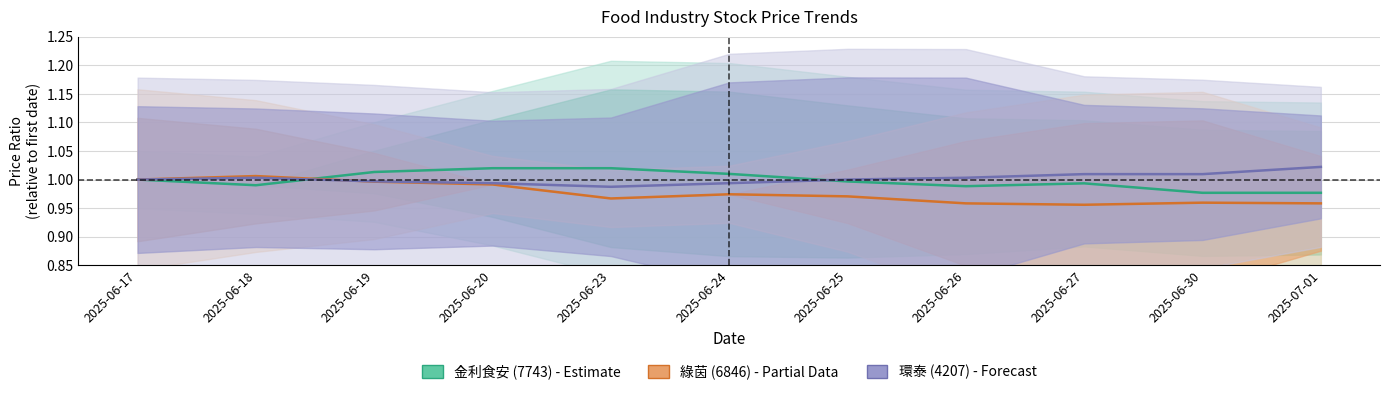

What is the label of the 7th point from the left?

2025-06-25